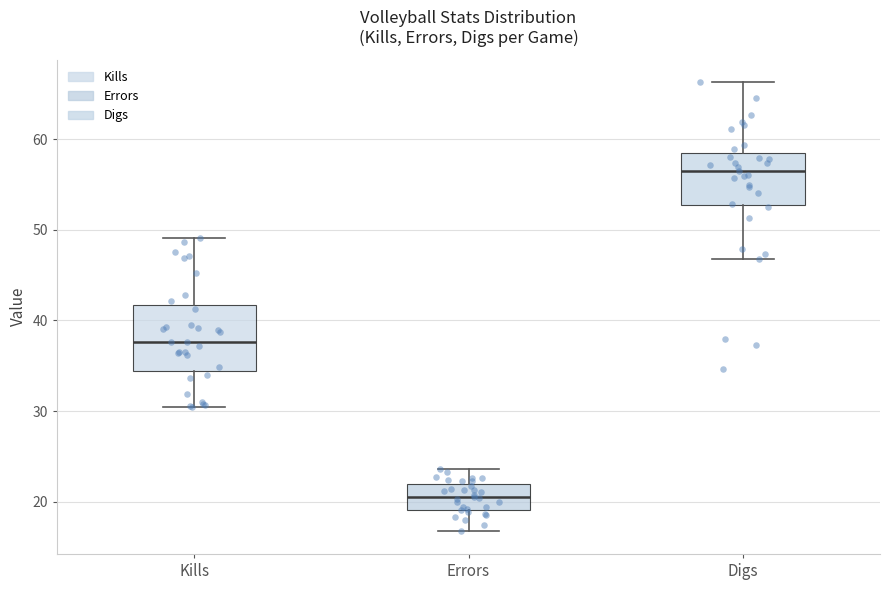

Reading left to right, transcribe this box plot: for each box, give where its median line is, the range the box spans, and where its two whiskers end, as read against the y-axis. The values are not printed on the chart, so give them approximately, as read against the axis.

Kills: median 38, box 34 to 42, whiskers 30 to 49
Errors: median 21, box 19 to 22, whiskers 17 to 24
Digs: median 57, box 53 to 58, whiskers 47 to 66